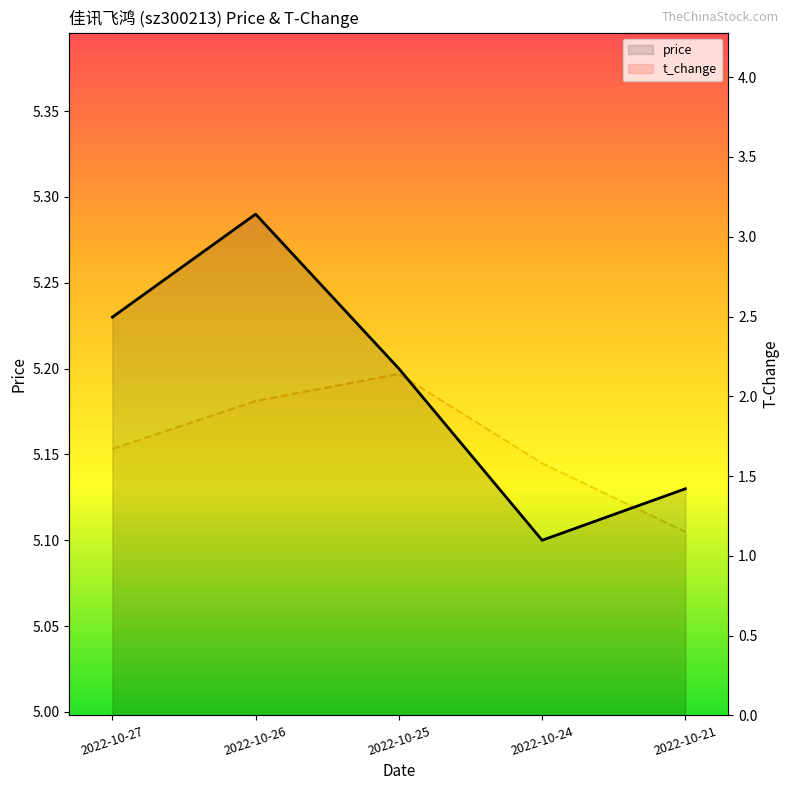

Rank the categories by t_change value from highest to lowest.

2022-10-25, 2022-10-26, 2022-10-27, 2022-10-24, 2022-10-21